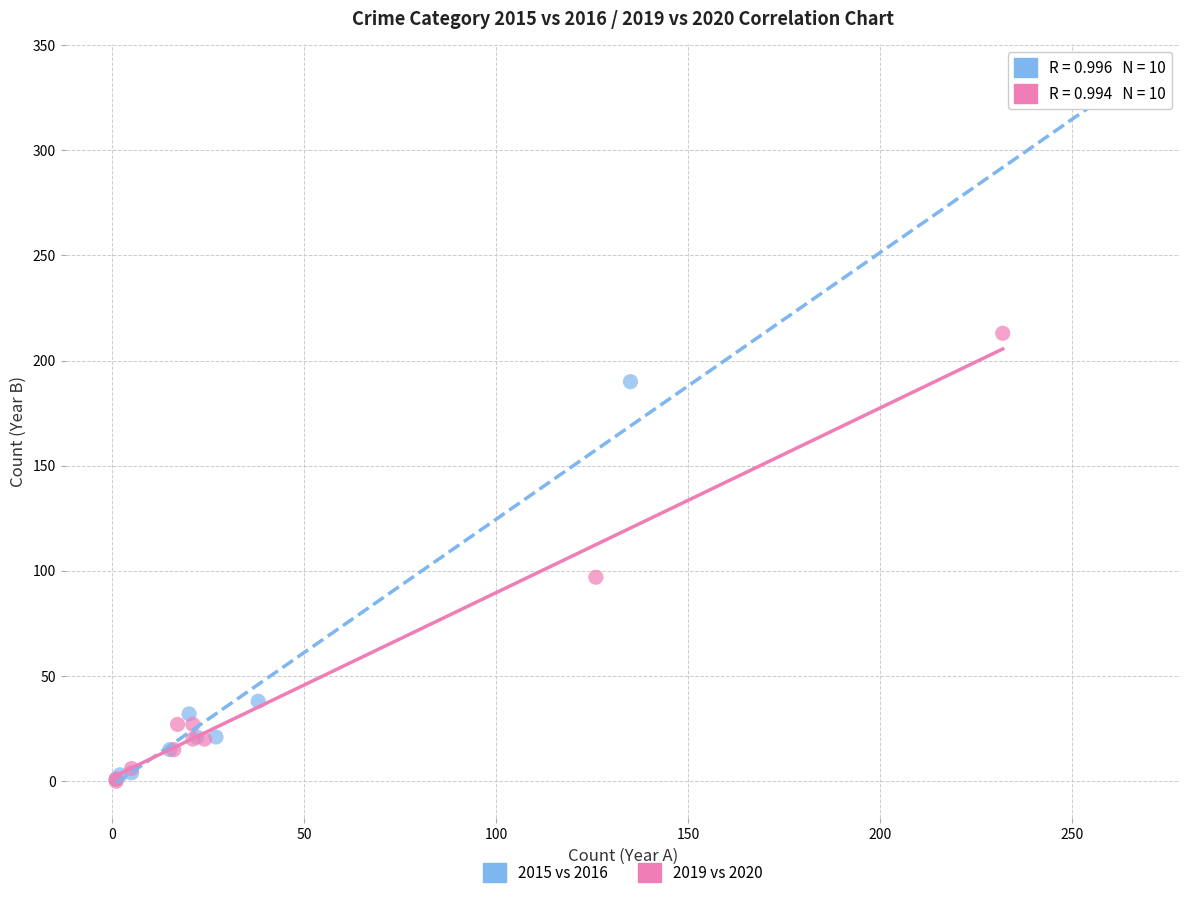

Which series reaches the maximum Y coordinate?

2015 vs 2016